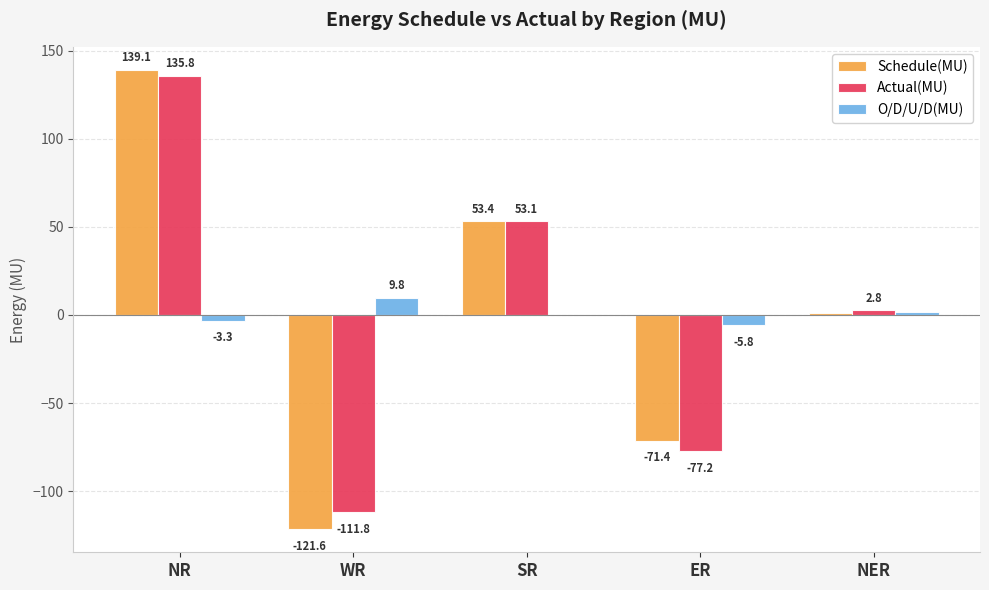

Which series has the largest total across all categories?

Actual(MU)